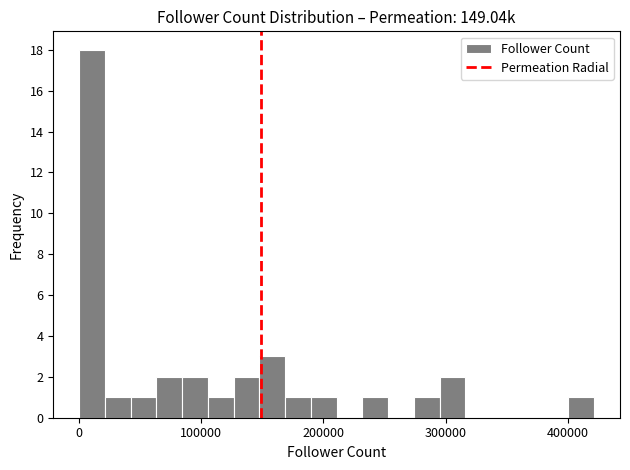

Read against the x-axis, roughly where is the centre of the tallest bar?

10000